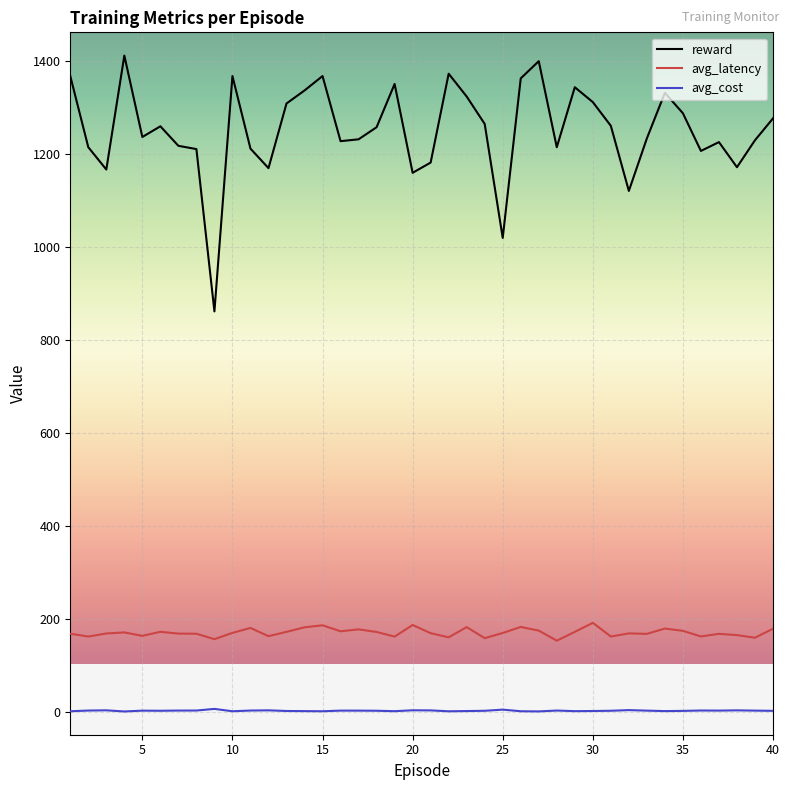

Which series has the largest total across all categories?

reward